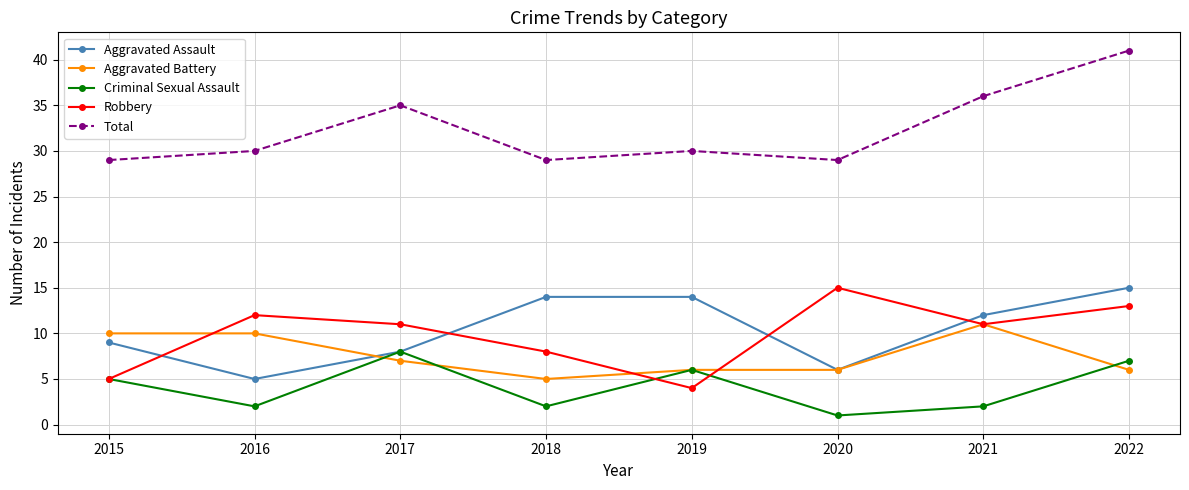

How many data points in Criminal Sexual Assault are less than 5?

4